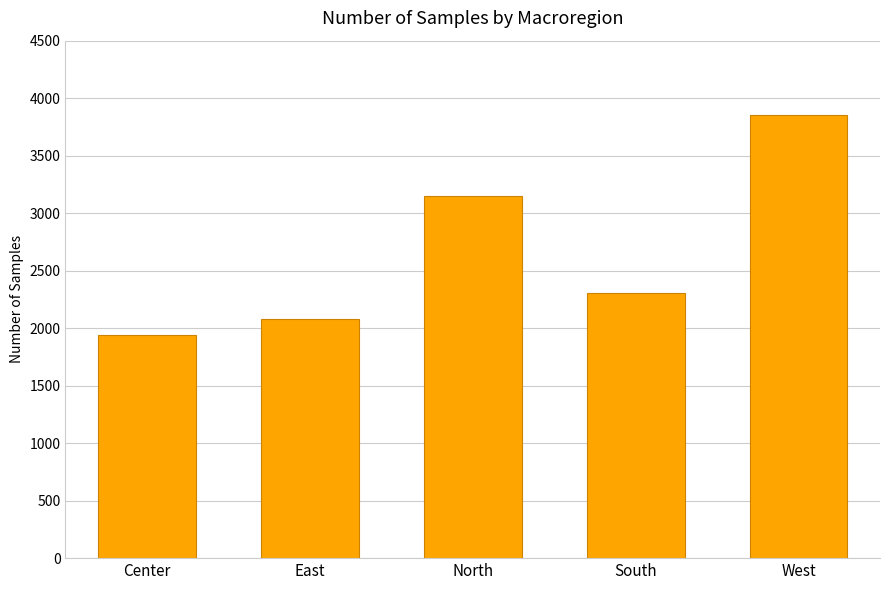

Rank the categories by value from highest to lowest.

West, North, South, East, Center